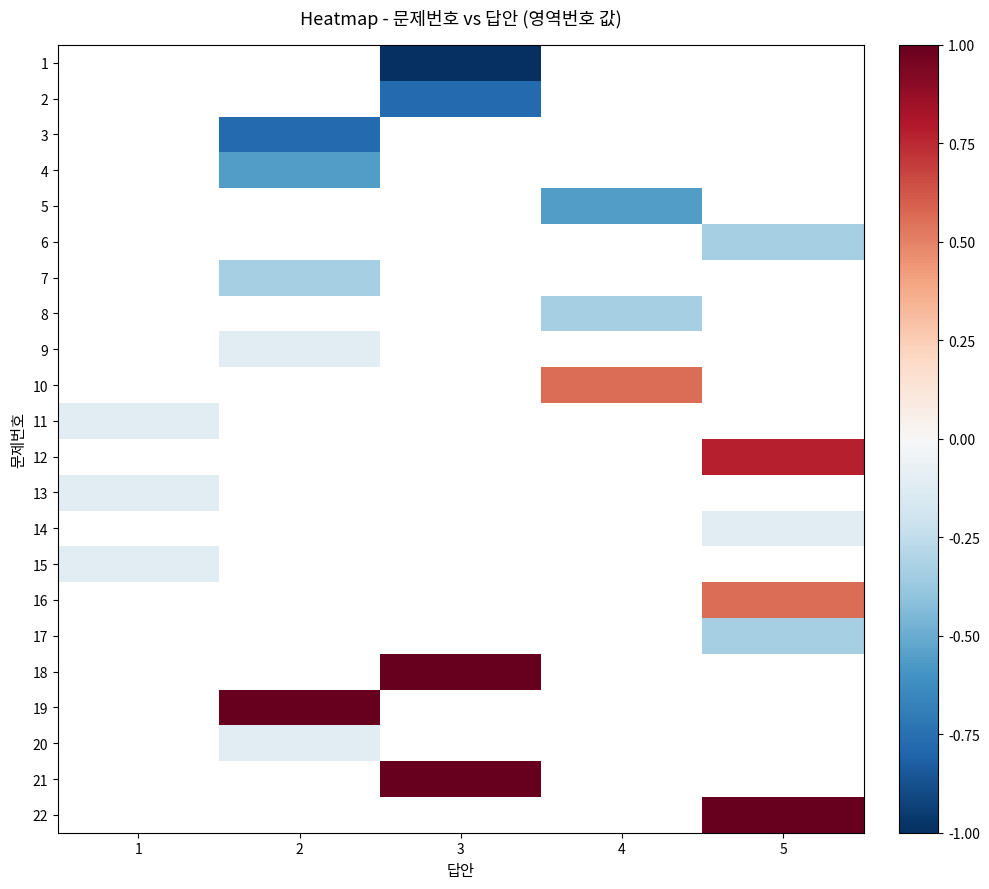

At which label is row_14 closest to 0?

1